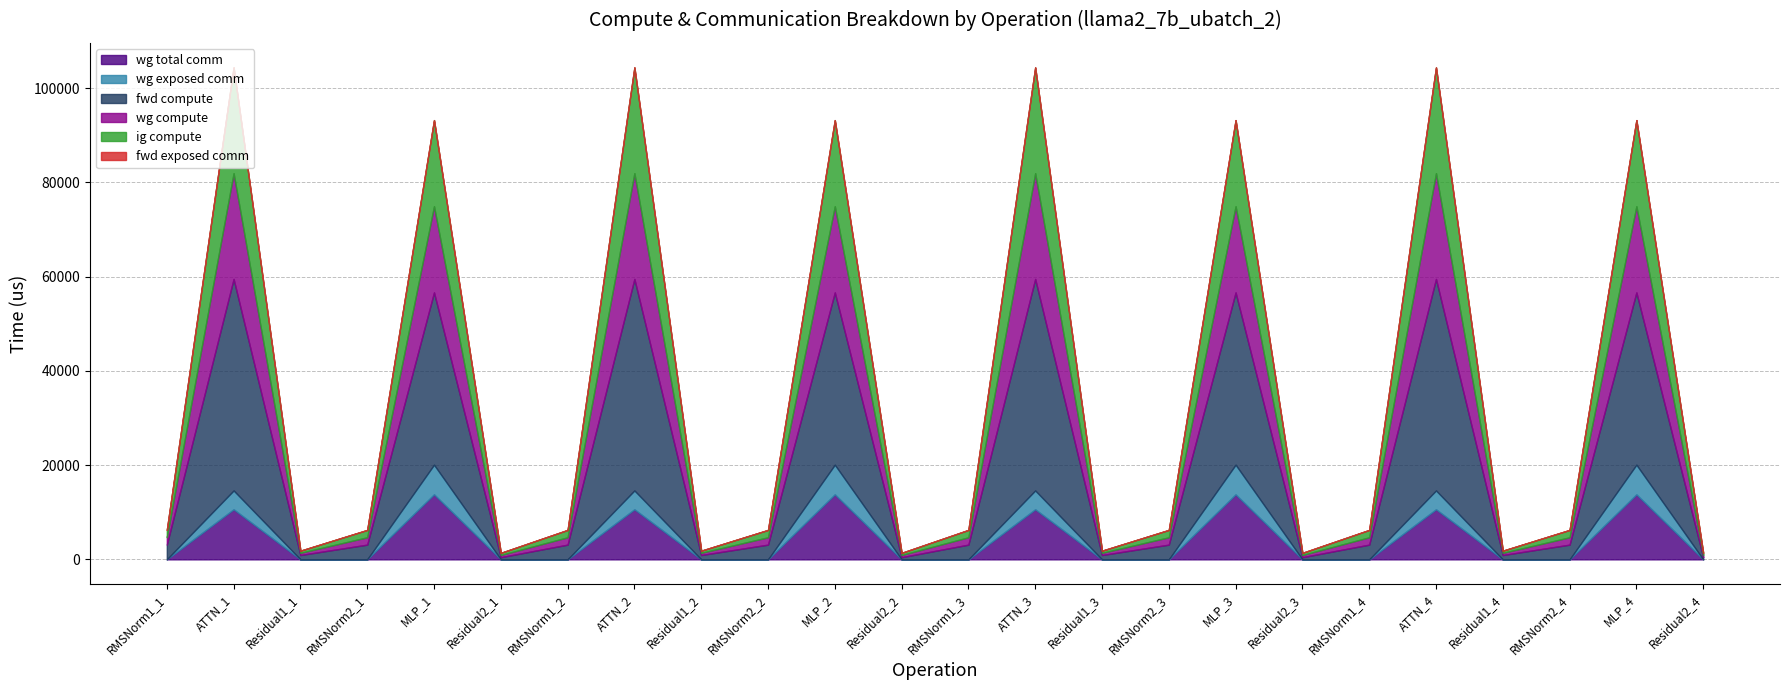

True or false: fwd exposed comm and wg exposed comm intersect in this chart.

False